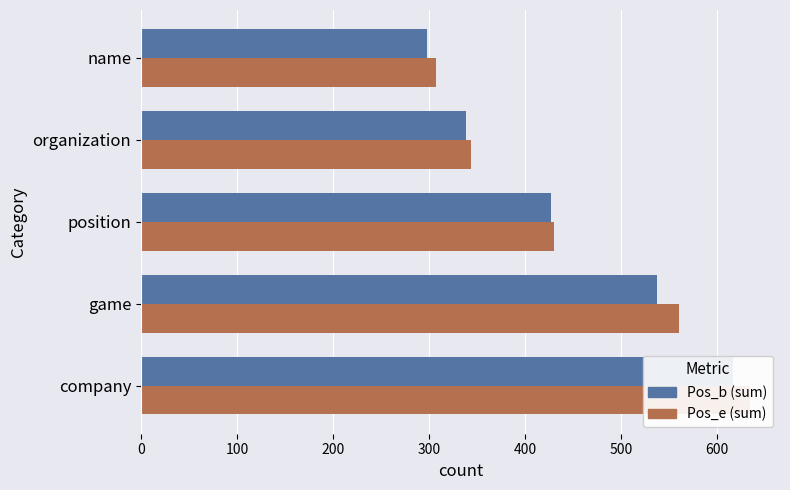

How many data points in Pos_b are above 427?

2